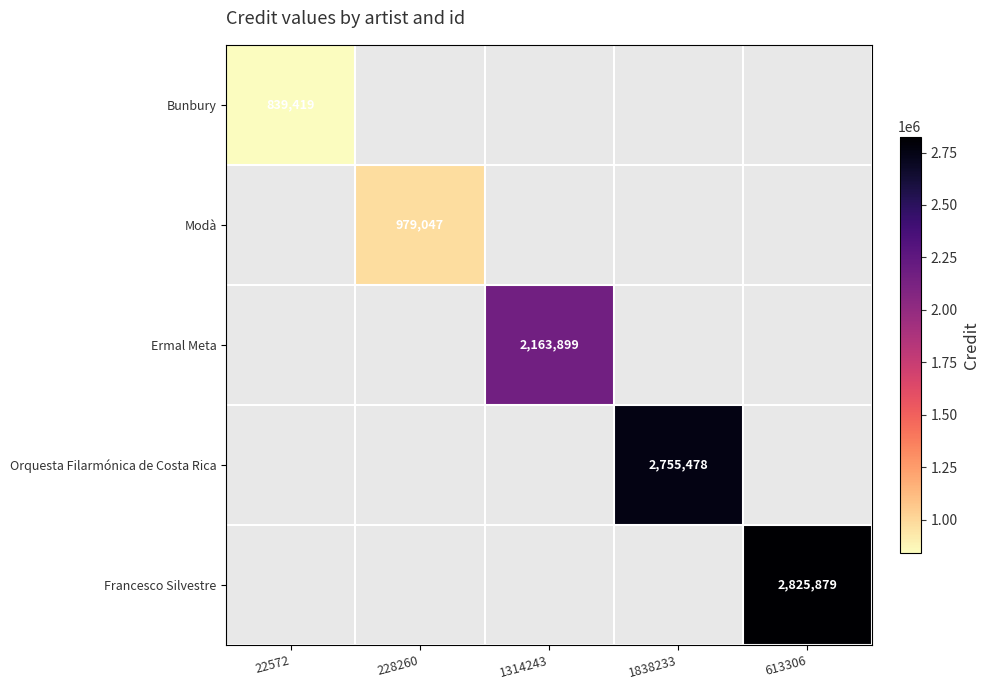

True or false: Modà has a value of 979047 at 228260.

True